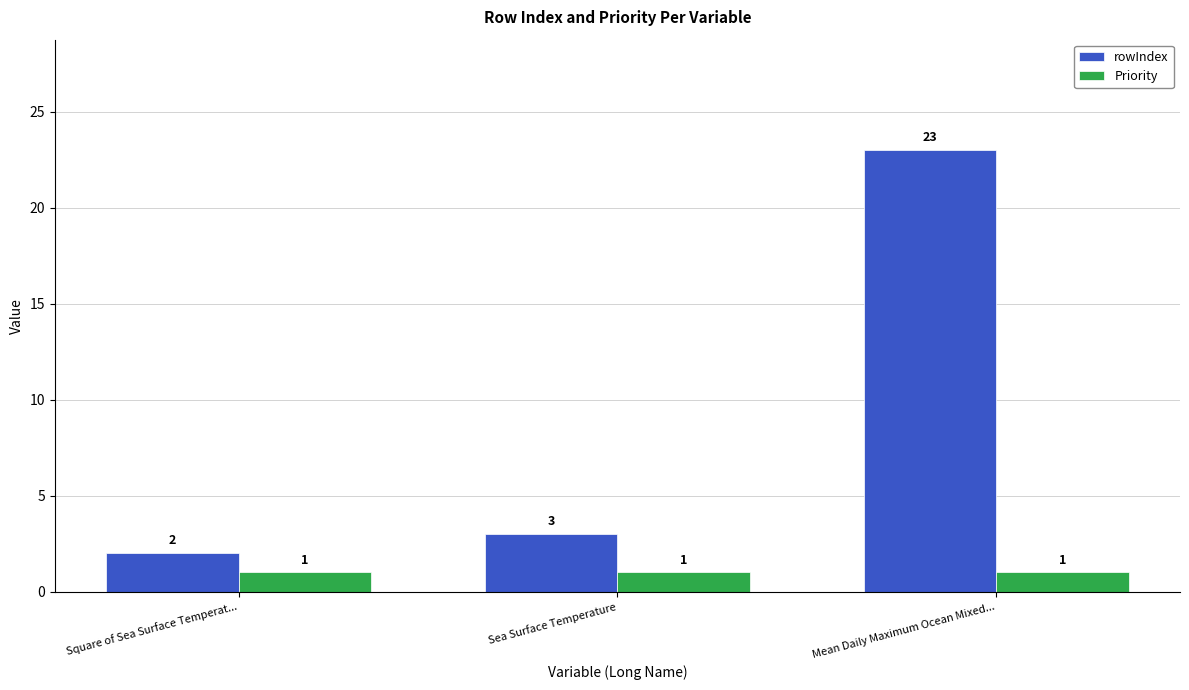

What is the total value across all series at Square of Sea Surface Temperat...?

3